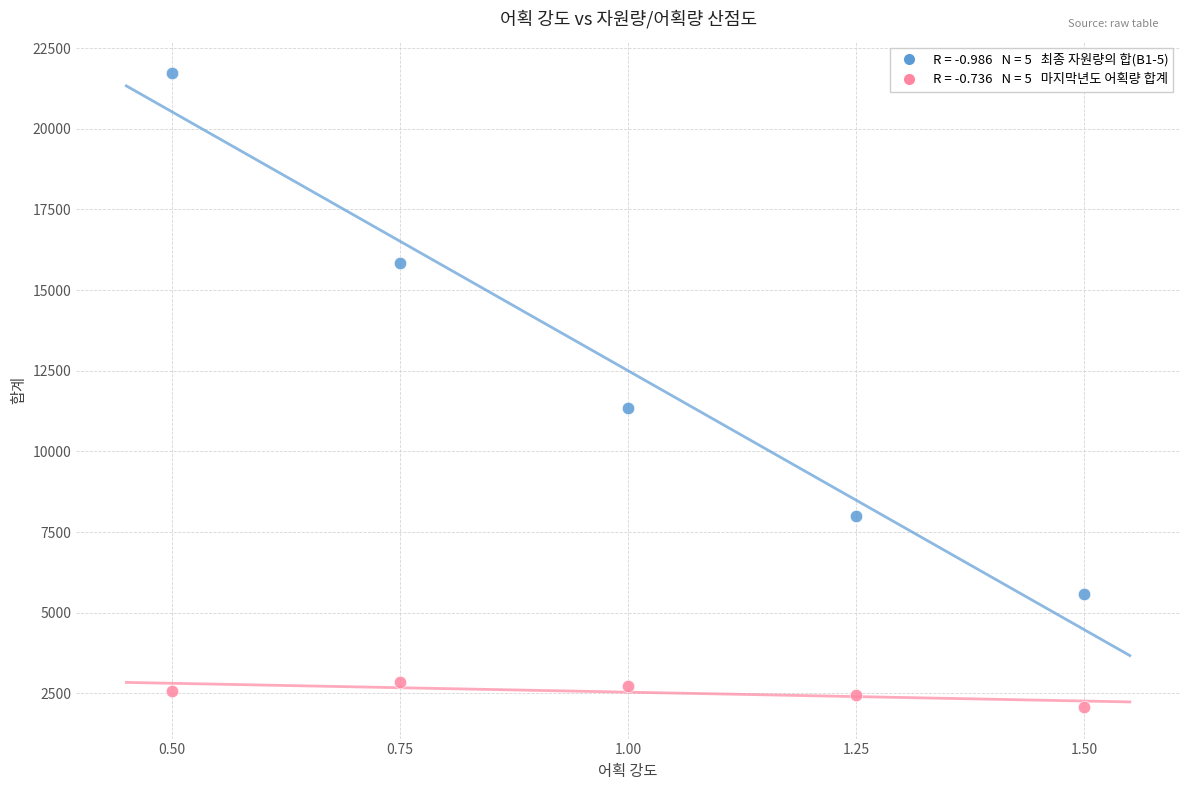

Across all data points, what is the average Y value?

7520.8